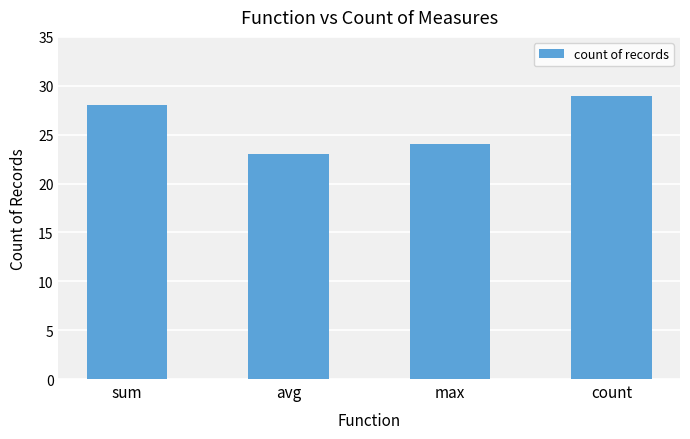

What is the greatest value displayed?

29